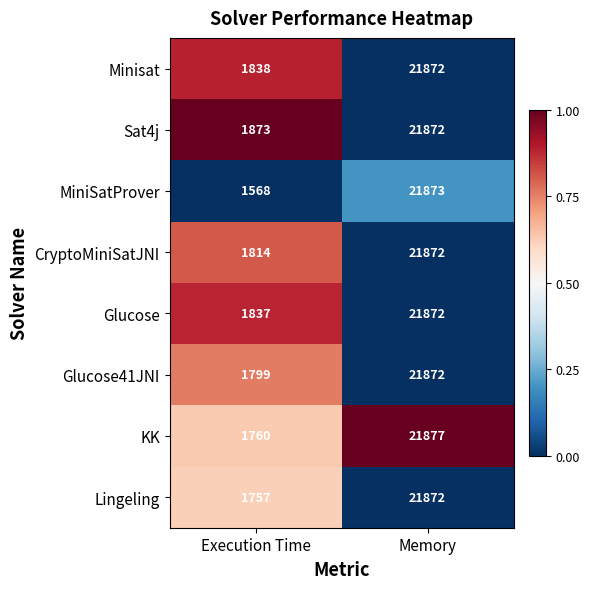

Between Execution Time and Memory, which series saw the biggest shift?

MiniSatProver